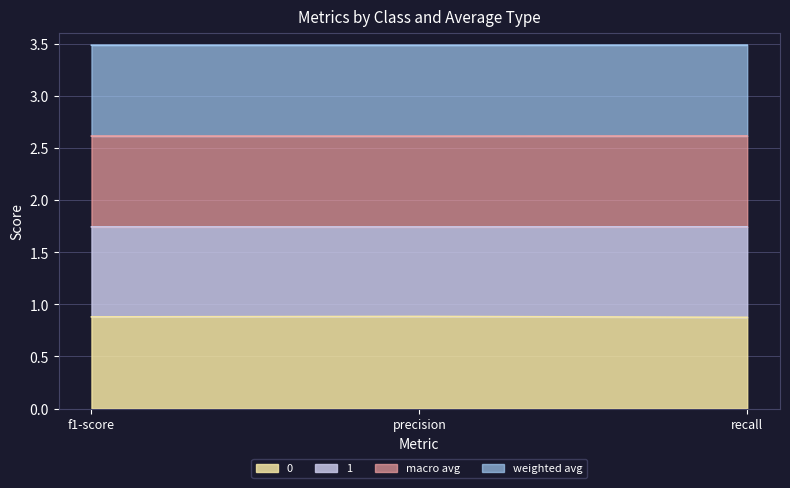

Does the chart display data point markers on the line(s)?

No